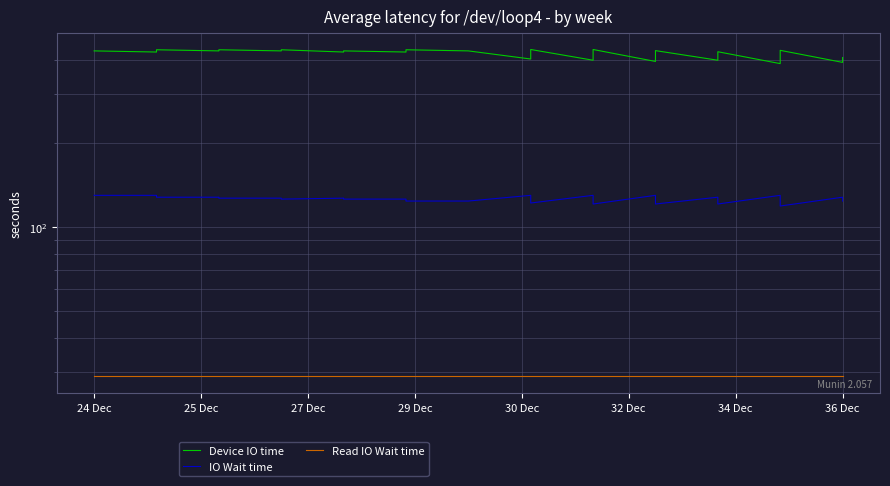

True or false: Device IO time and Read IO Wait time intersect in this chart.

False